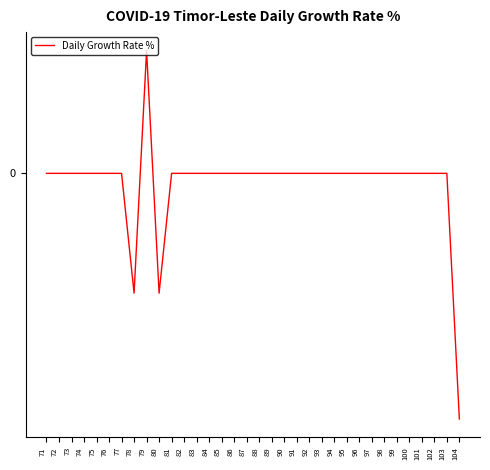

Between 92 and 95, which is larger?

92